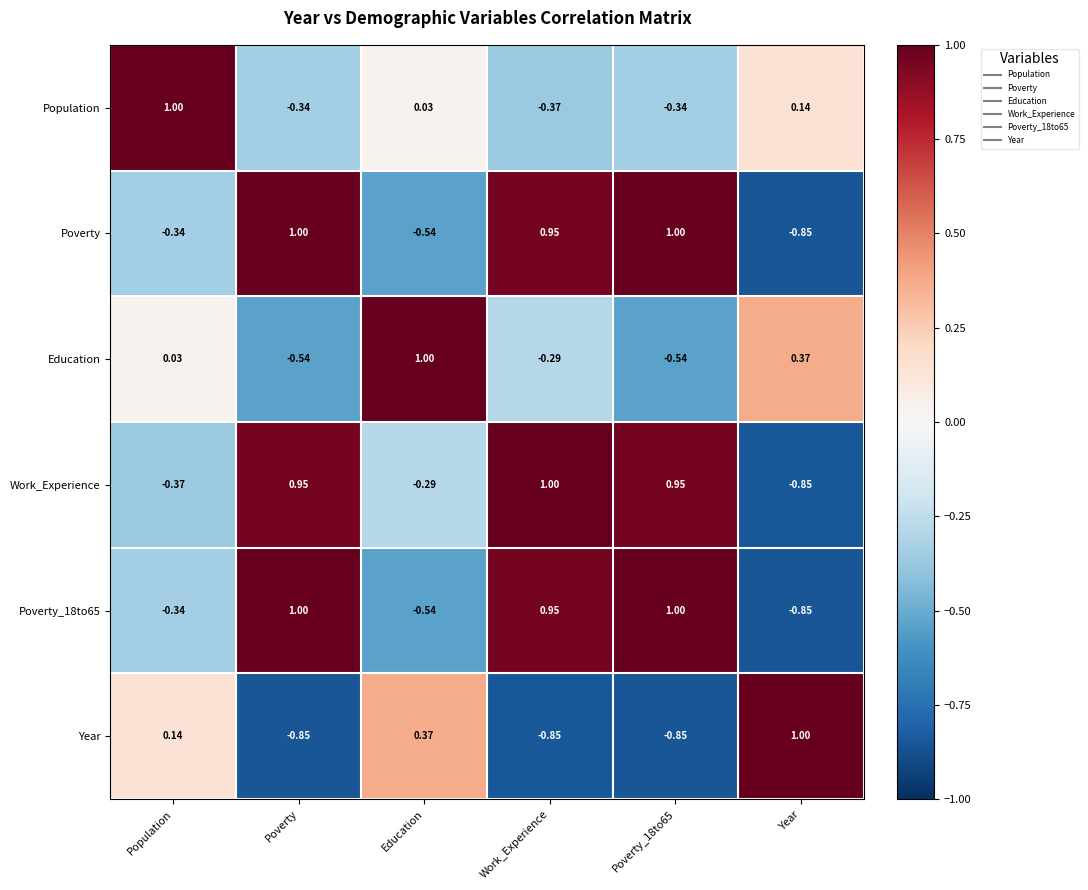

At which label does Population reach its peak?

Population